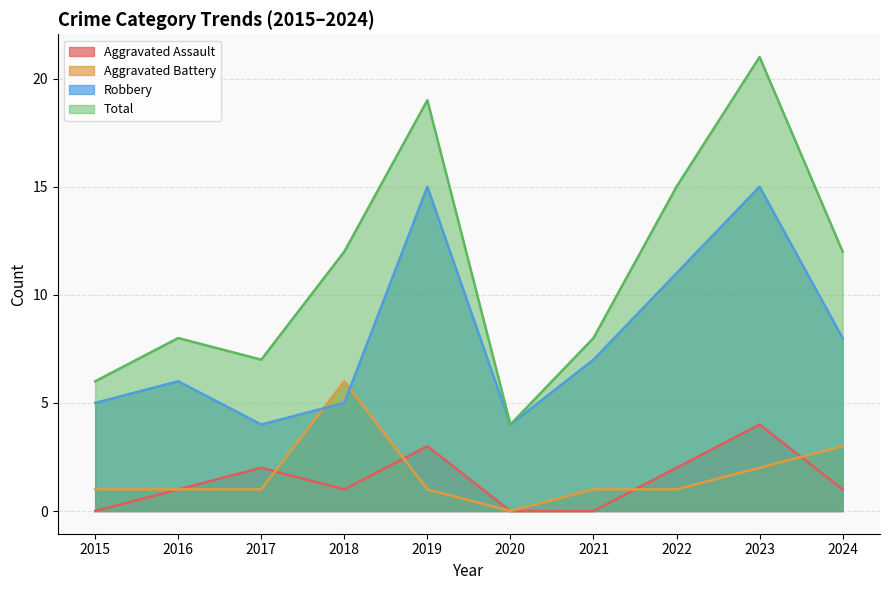

True or false: Robbery and Total cross at least once.

False